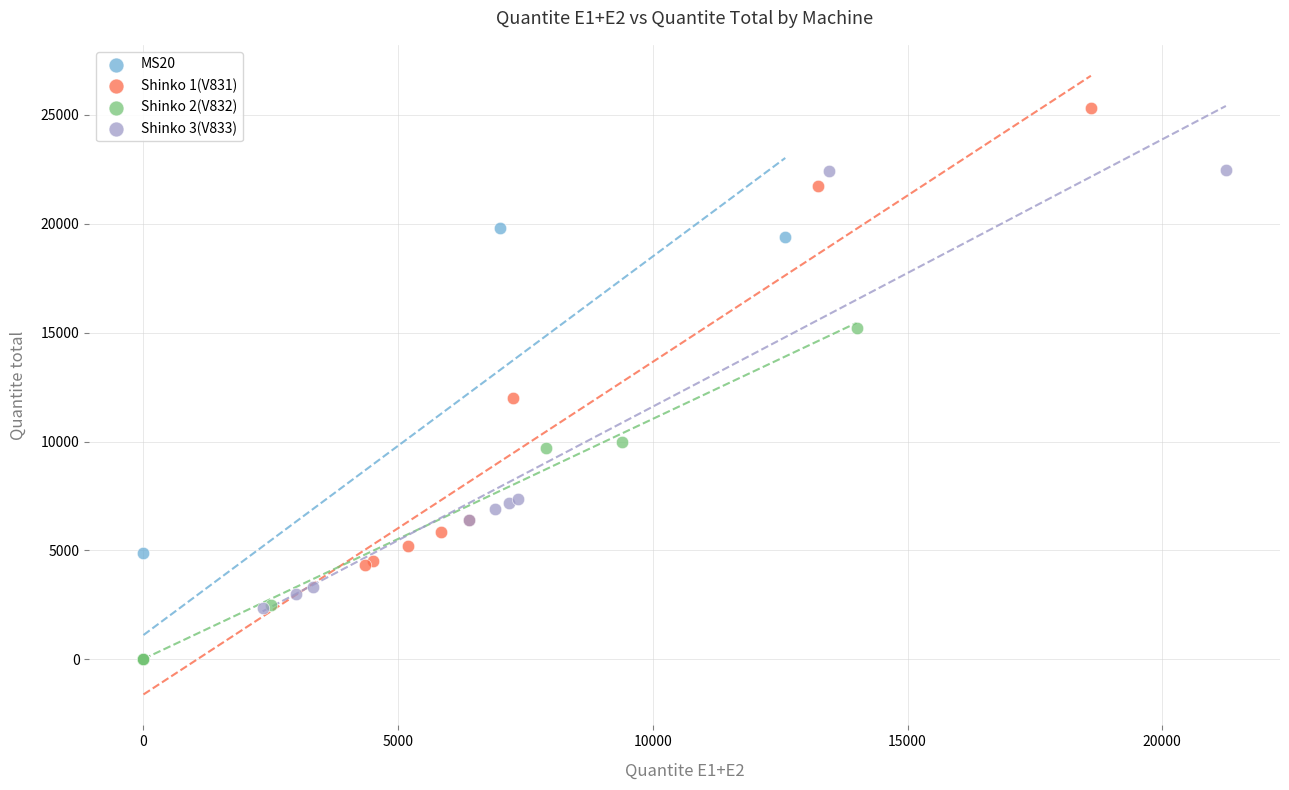

Which series contains the highest Y value?

Shinko 1(V831)